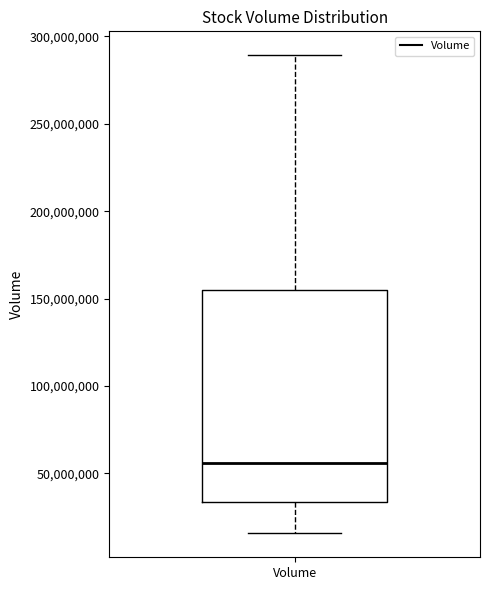

Transcribe this box plot: give where the median line is, the range the box spans, and where the two whiskers end, as read against the y-axis. The values are not printed on the chart, so give them approximately, as read against the axis.

median 55000000, box 35000000 to 155000000, whiskers 15000000 to 290000000